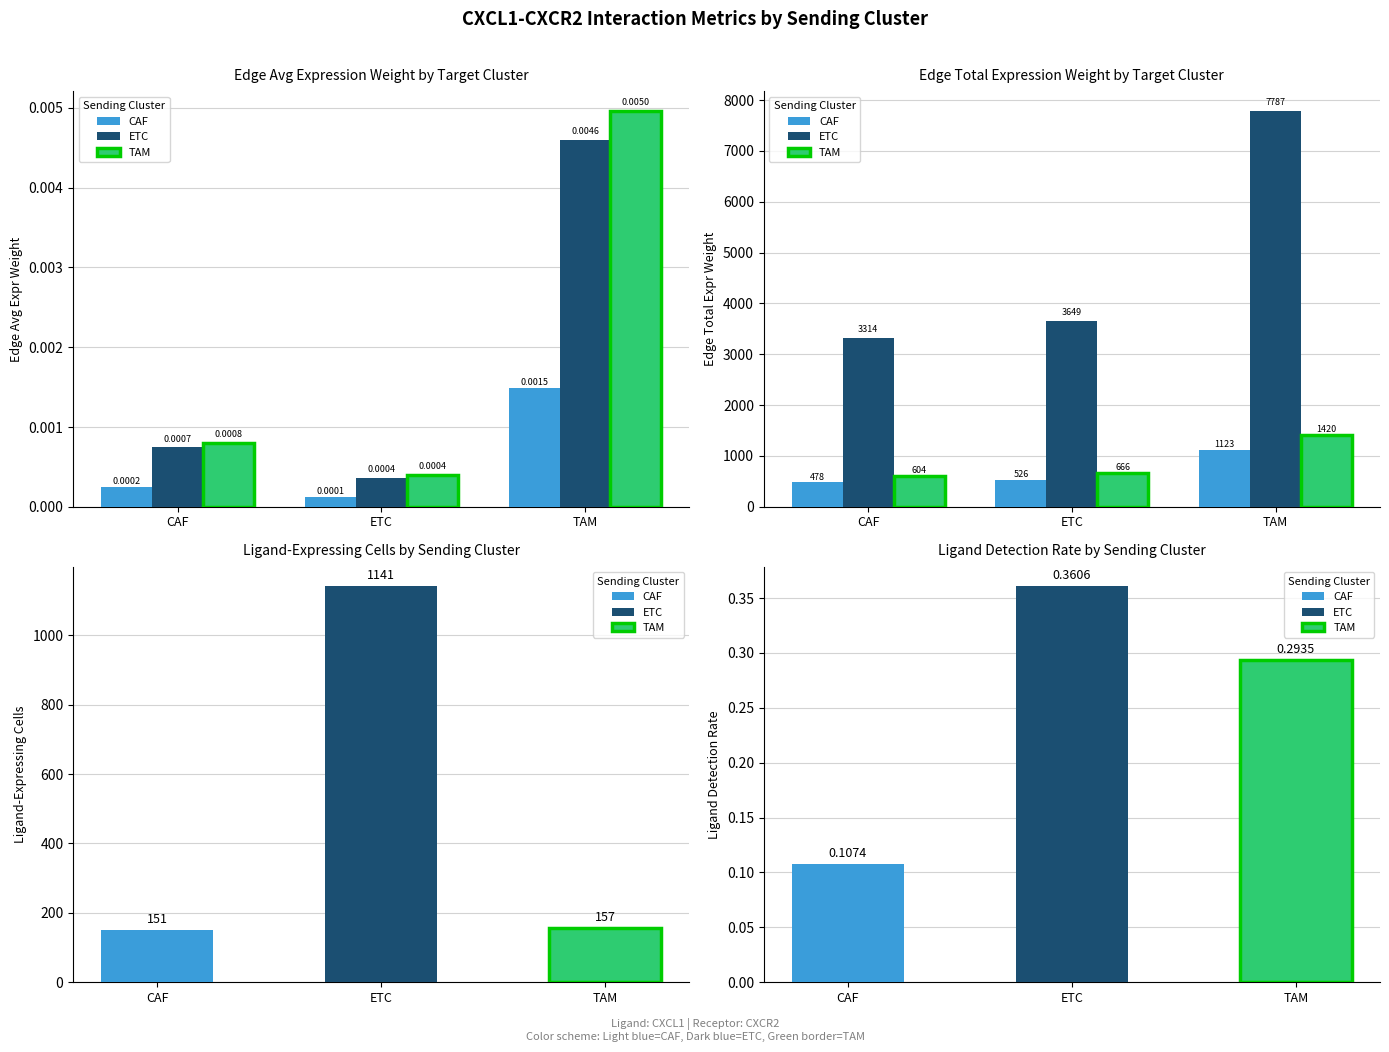

What is the label of the 3rd bar from the right?

CAF